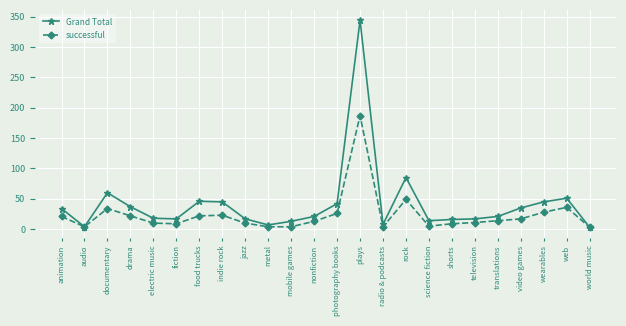

What is the difference between the Grand Total values at electric music and nonfiction?

3